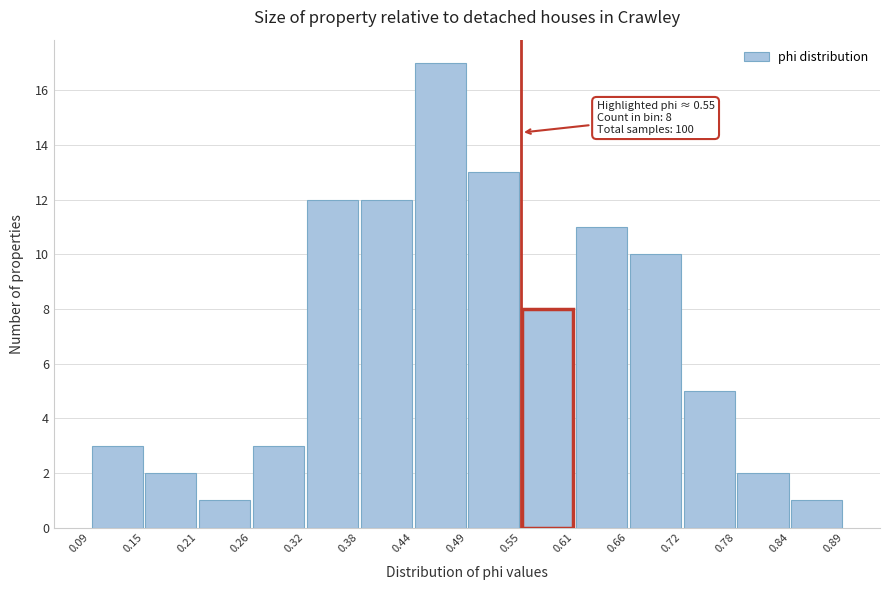

Which range on the x-axis has the tallest bar?

0.44 to 0.49